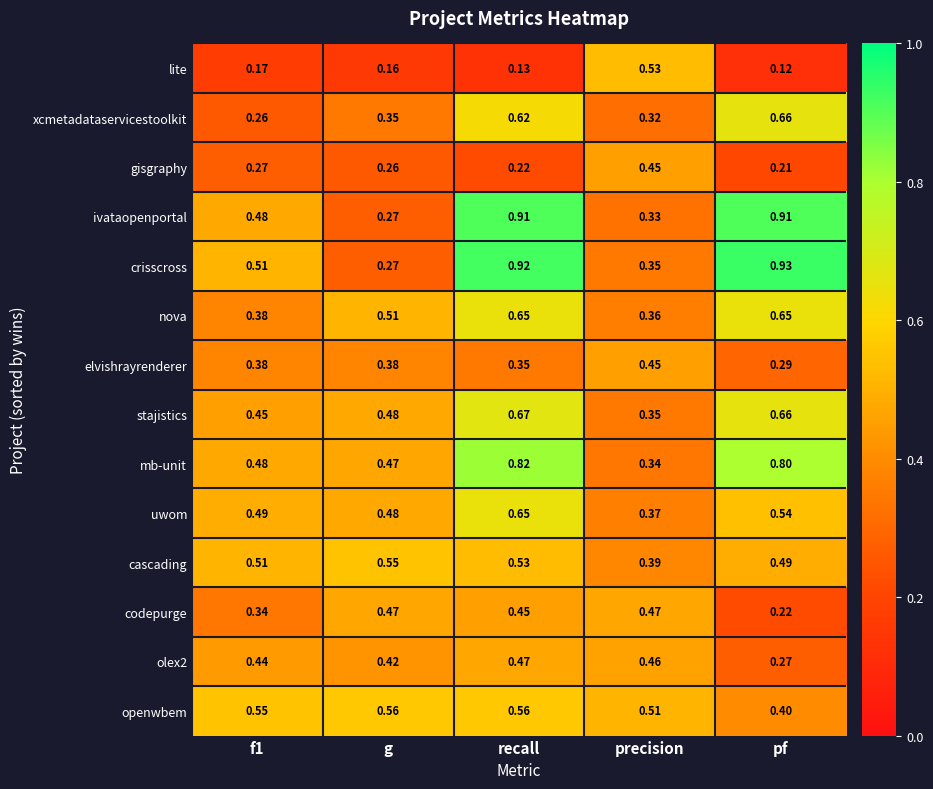

Which label corresponds to the largest value in the chart?

pf